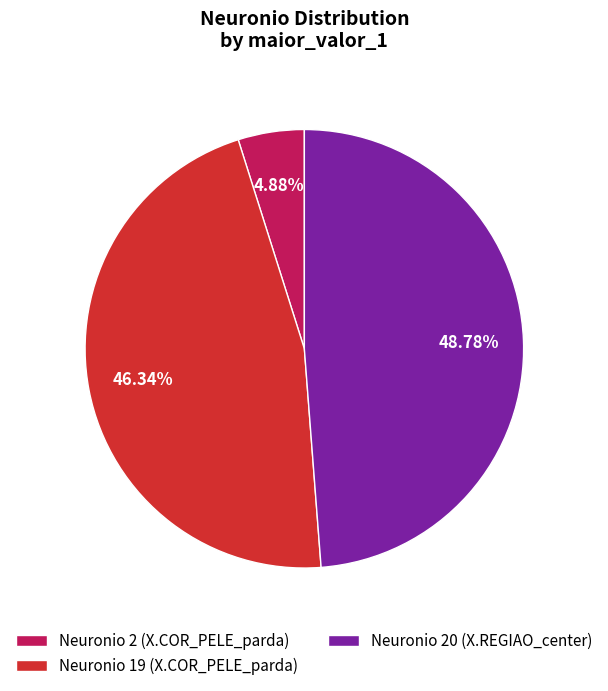

Which has a higher value, Neuronio 19 (X.COR_PELE_parda) or Neuronio 20 (X.REGIAO_center)?

Neuronio 20 (X.REGIAO_center)